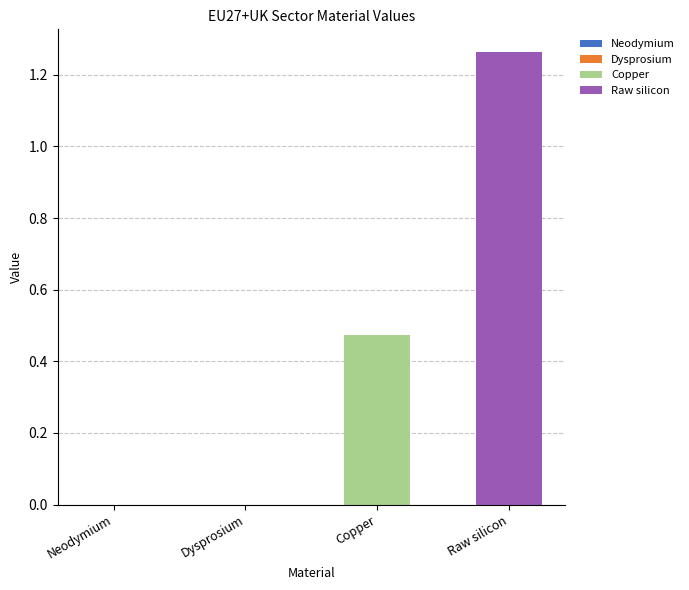

True or false: the data shows 0.8 at Copper.

False